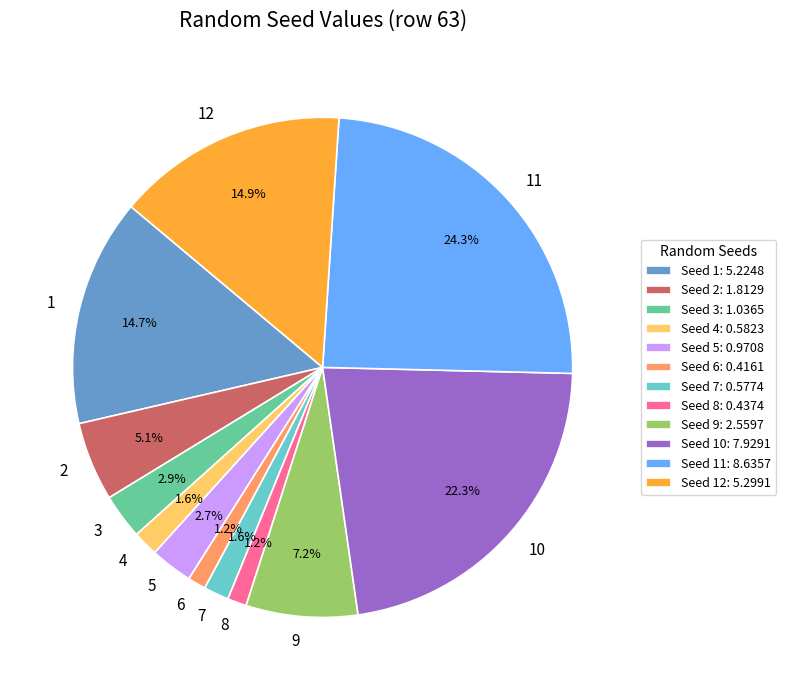

Which has a higher value, 6 or 11?

11